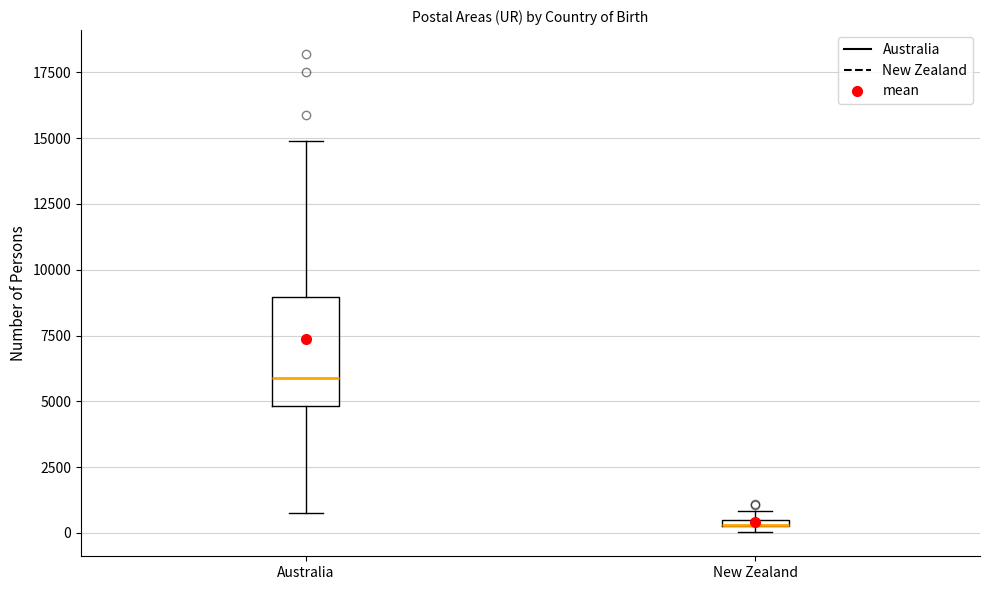

Comparing the boxes themselves (not the whiskers), which one is the tallest?

Australia